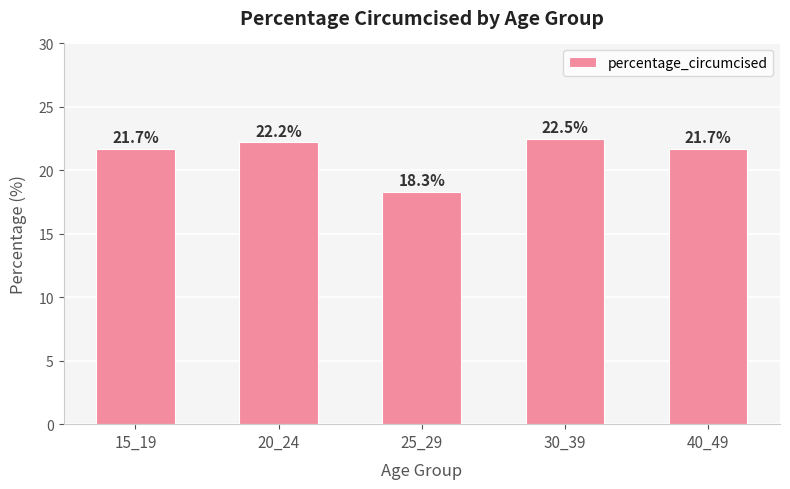

The value at 25_29 is 32.5. True or false?

False